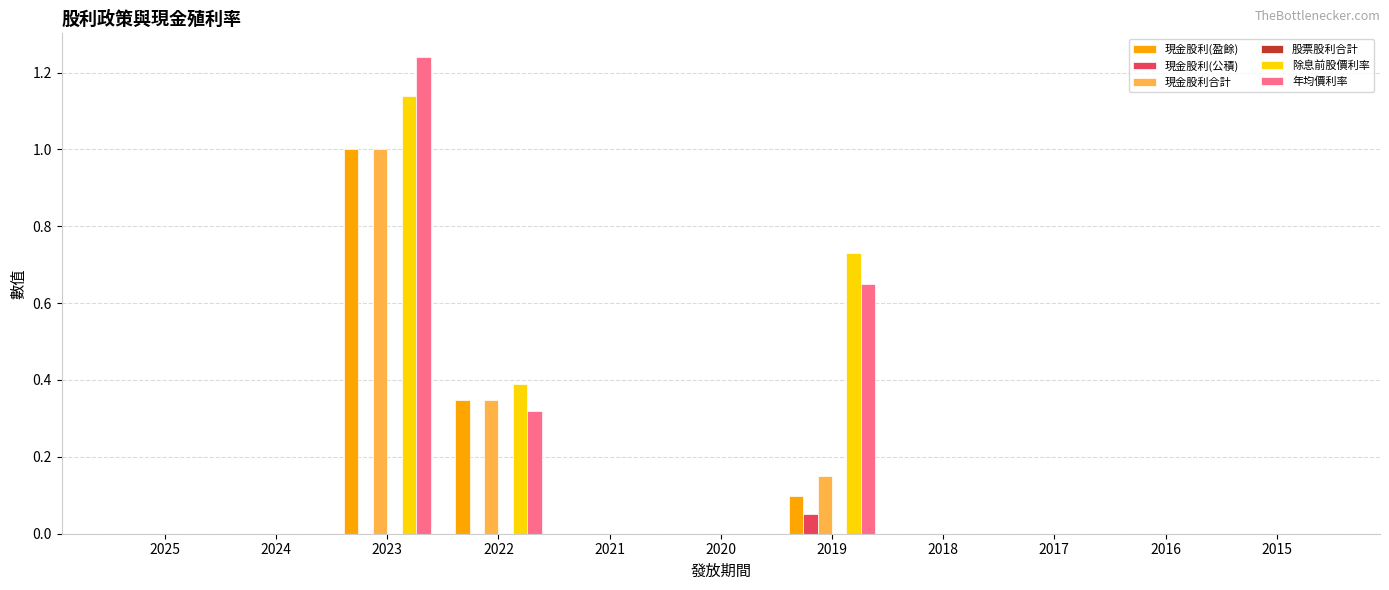

How many groups of bars are there?

11